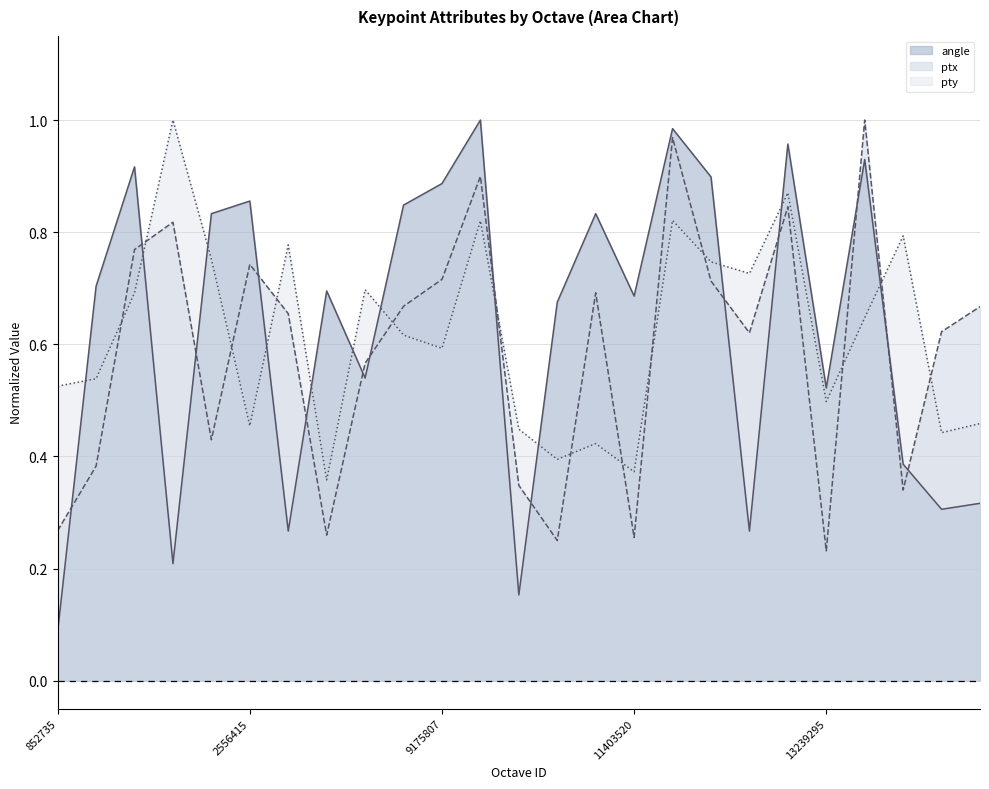

What is the average value of the pty series?

0.6